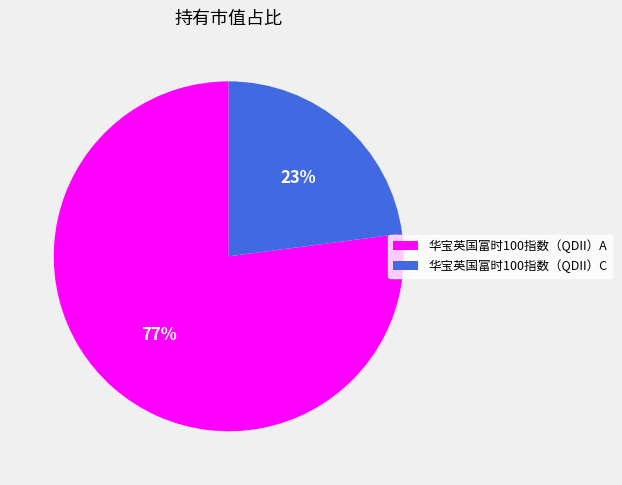

Count the number of slices in the pie.

2